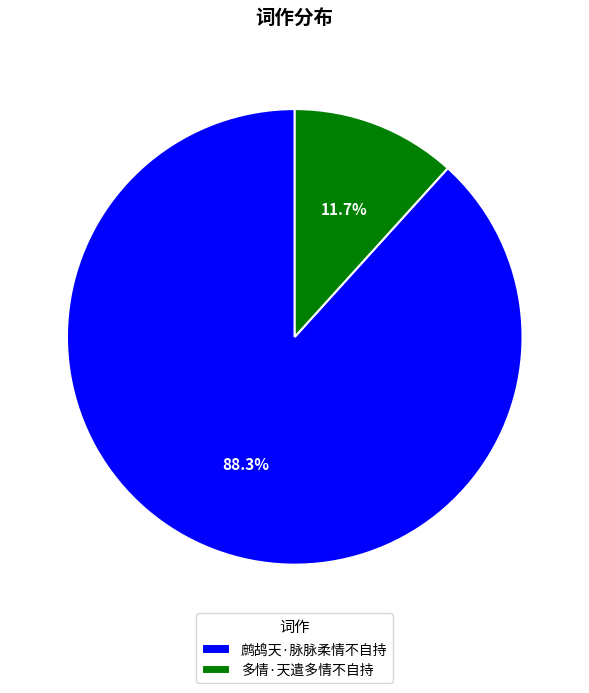

To the nearest percent, what portion does 多情·天遣多情不自持 represent?

12%